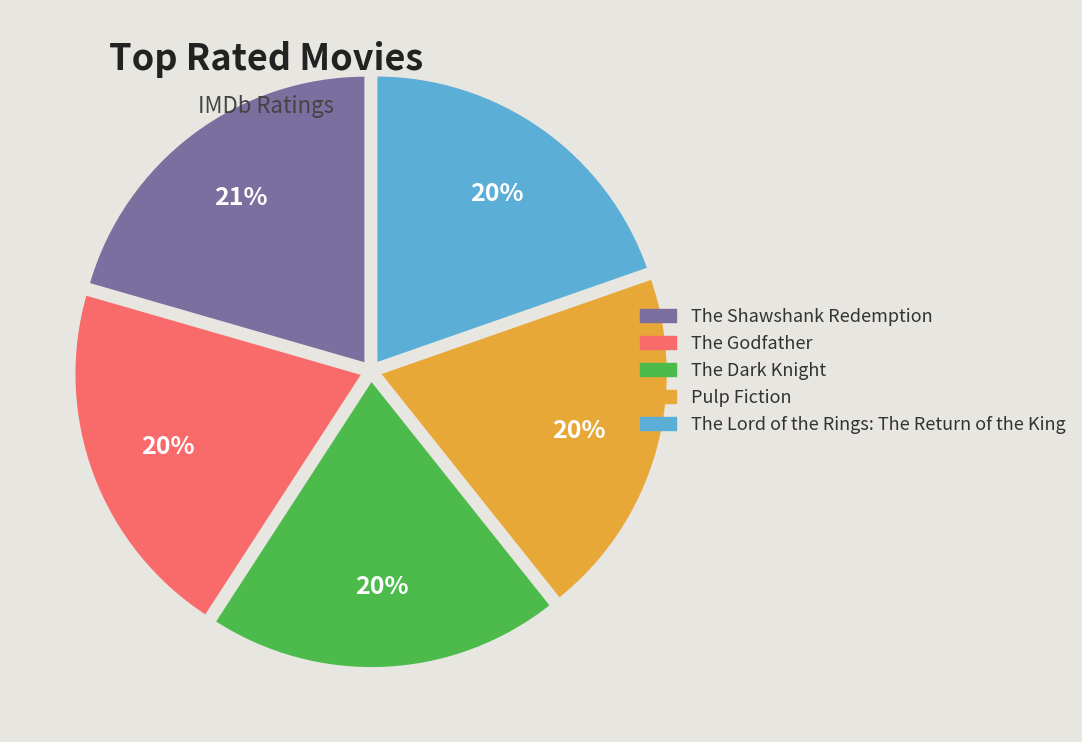

What percentage is the The Shawshank Redemption slice, to the nearest percent?

21%